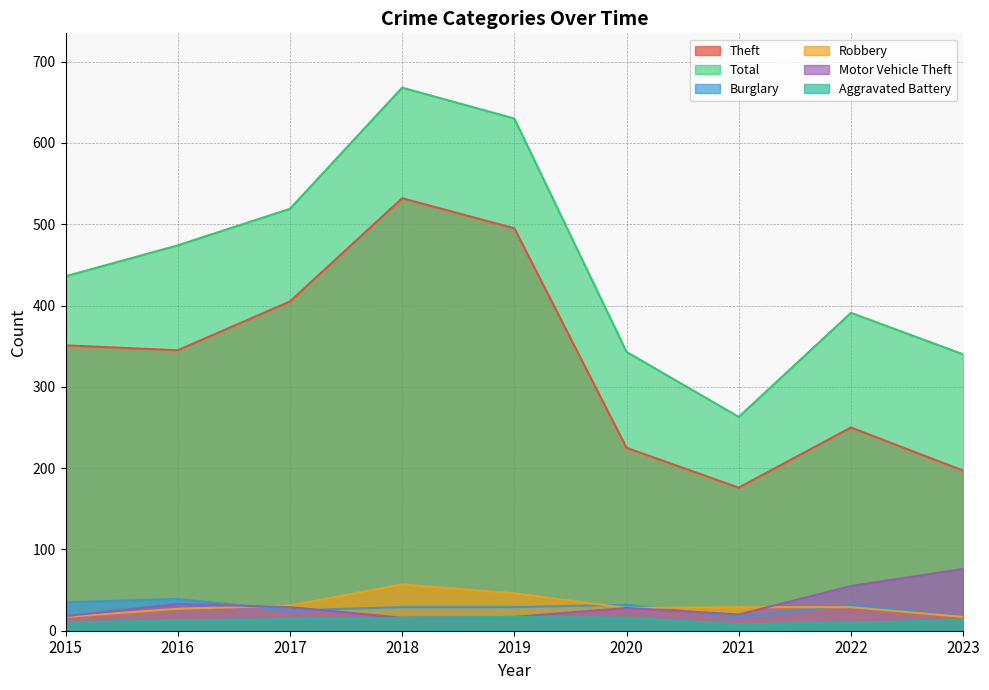

What value does the Motor Vehicle Theft series have at 2018?

16